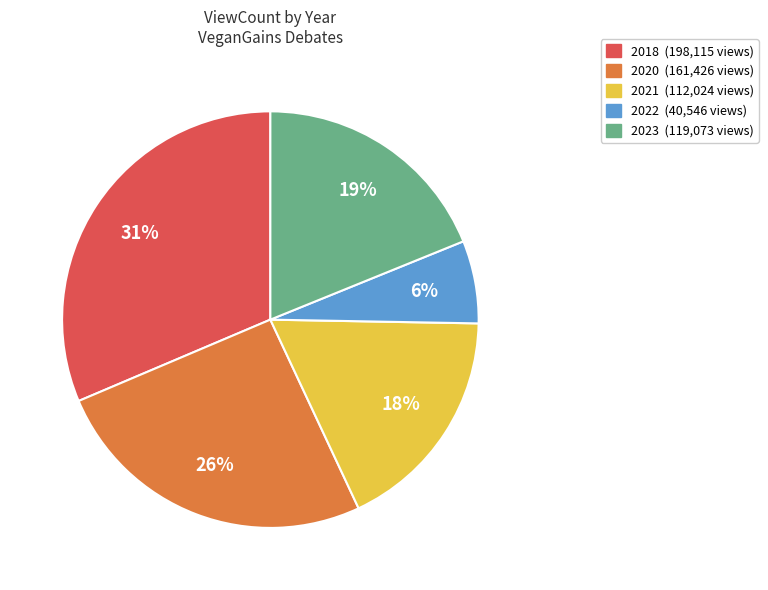

Does any single category account for the majority?

No